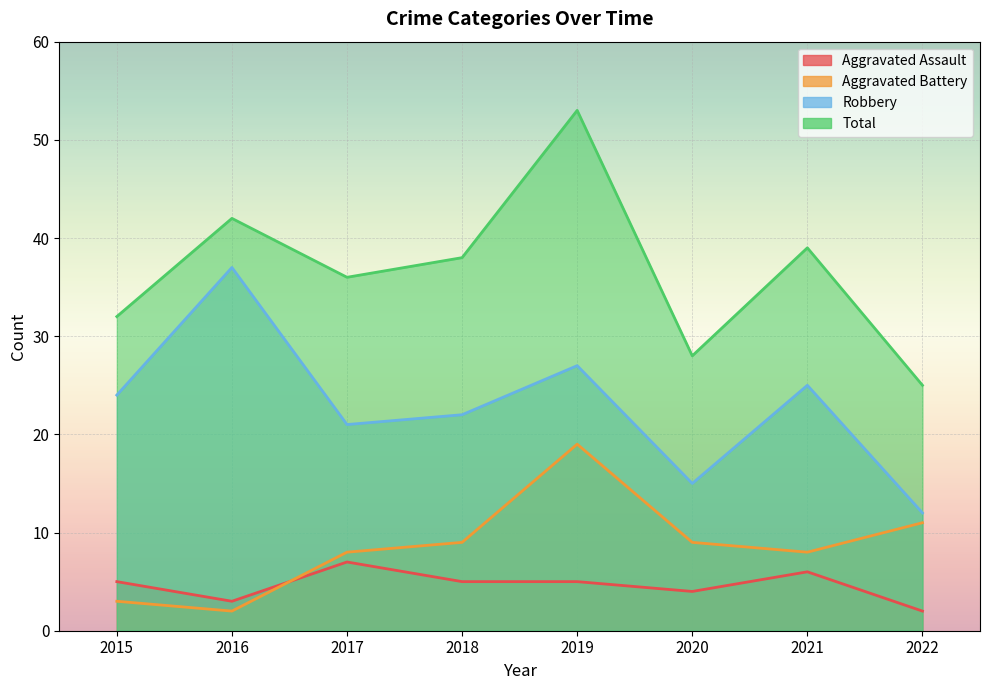

Where is Aggravated Battery nearest to the value 10?

2018